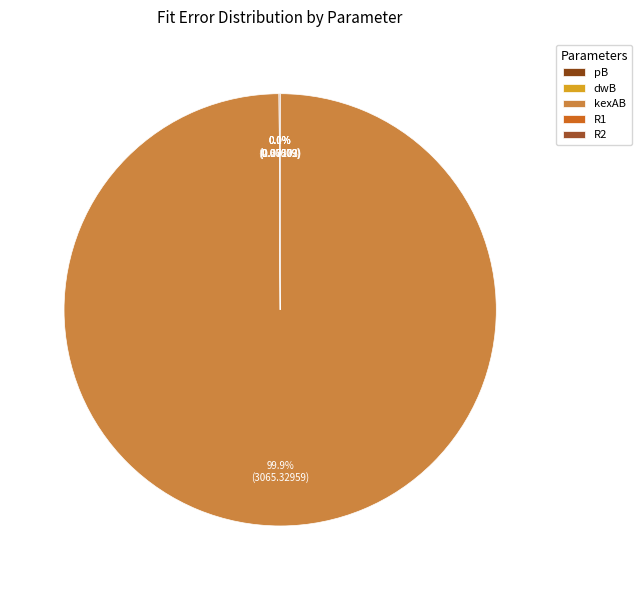

What is the largest slice in the pie chart?

kexAB